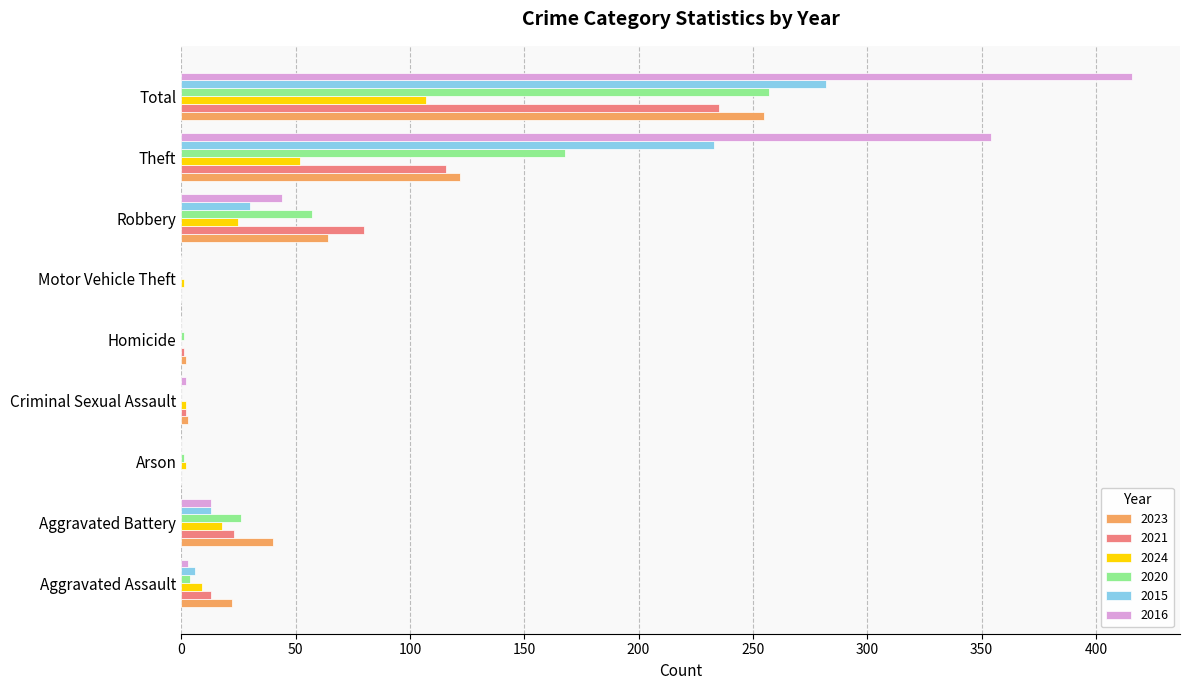

Where is 2016 nearest to the value 208?

Theft